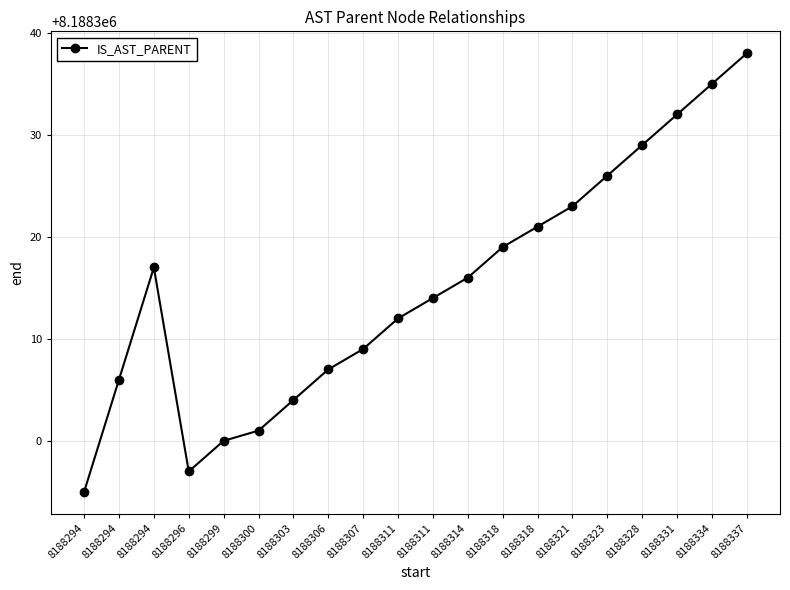

Which category has the highest value across all series?

8188337